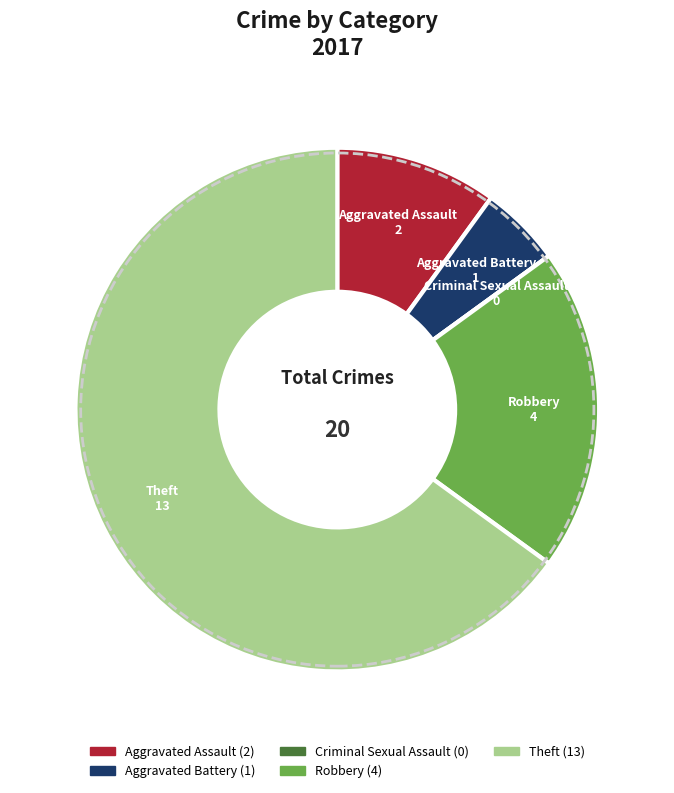

Approximately how many times larger is the value at Aggravated Assault compared to Robbery?

0.5